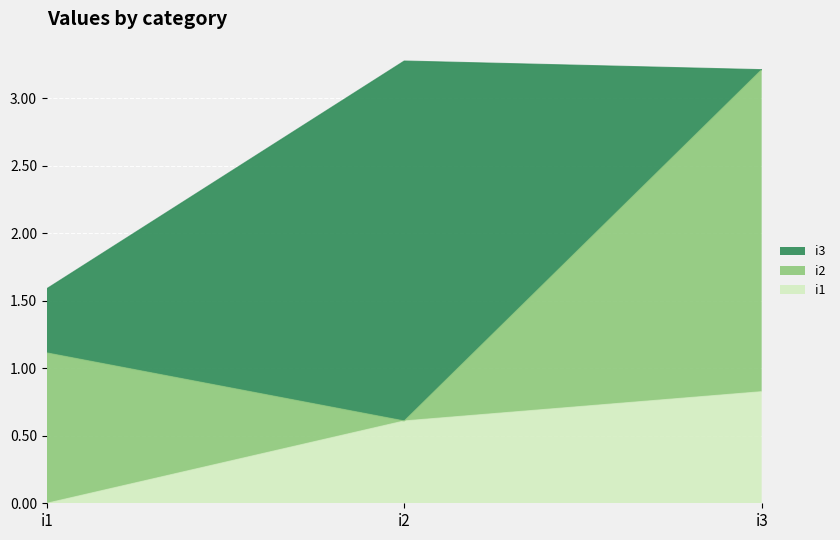

True or false: i3 has a value of 0.7 at i1.

False